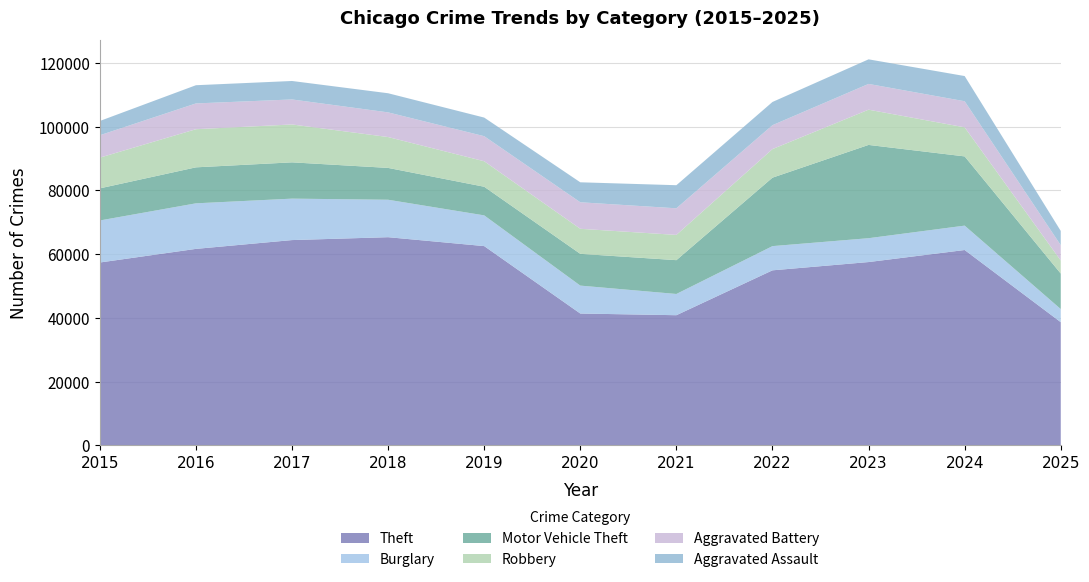

Reading left to right, list all the values displayed in this chart.

Theft: 2015=57353	2016=61625	2017=64386	2018=65290	2019=62498	2020=41350	2021=40821	2022=54899	2023=57492	2024=61270	2025=38638
Burglary: 2015=13184	2016=14289	2017=13001	2018=11747	2019=9639	2020=8758	2021=6661	2022=7594	2023=7485	2024=7651	2025=4109
Motor Vehicle Theft: 2015=10068	2016=11285	2017=11380	2018=9985	2019=8978	2020=9962	2021=10605	2022=21472	2023=29254	2024=21710	2025=11137
Robbery: 2015=9638	2016=11960	2017=11881	2018=9681	2019=7995	2020=7855	2021=7920	2022=8964	2023=11052	2024=9116	2025=4102
Aggravated Battery: 2015=7018	2016=8085	2017=7845	2018=7734	2019=7858	2020=8320	2021=8346	2022=7495	2023=8080	2024=8182	2025=4788
Aggravated Assault: 2015=4480	2016=5713	2017=5793	2018=6002	2019=5841	2020=6265	2021=7242	2022=7281	2023=7712	2024=7905	2025=4482